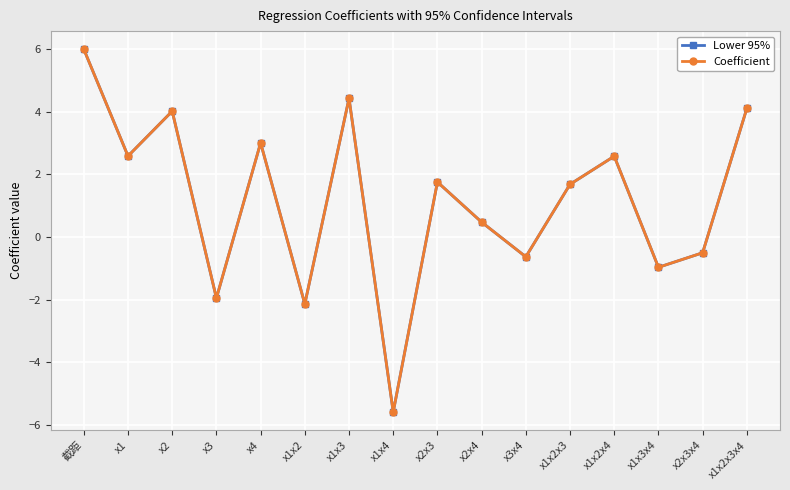

Which series has the largest total across all categories?

Lower 95%